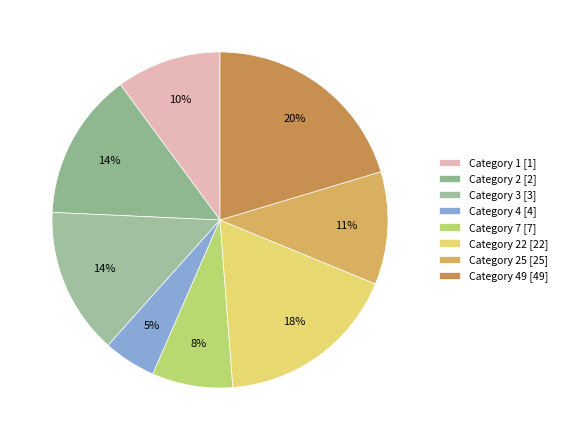

What is the largest slice in the pie chart?

49